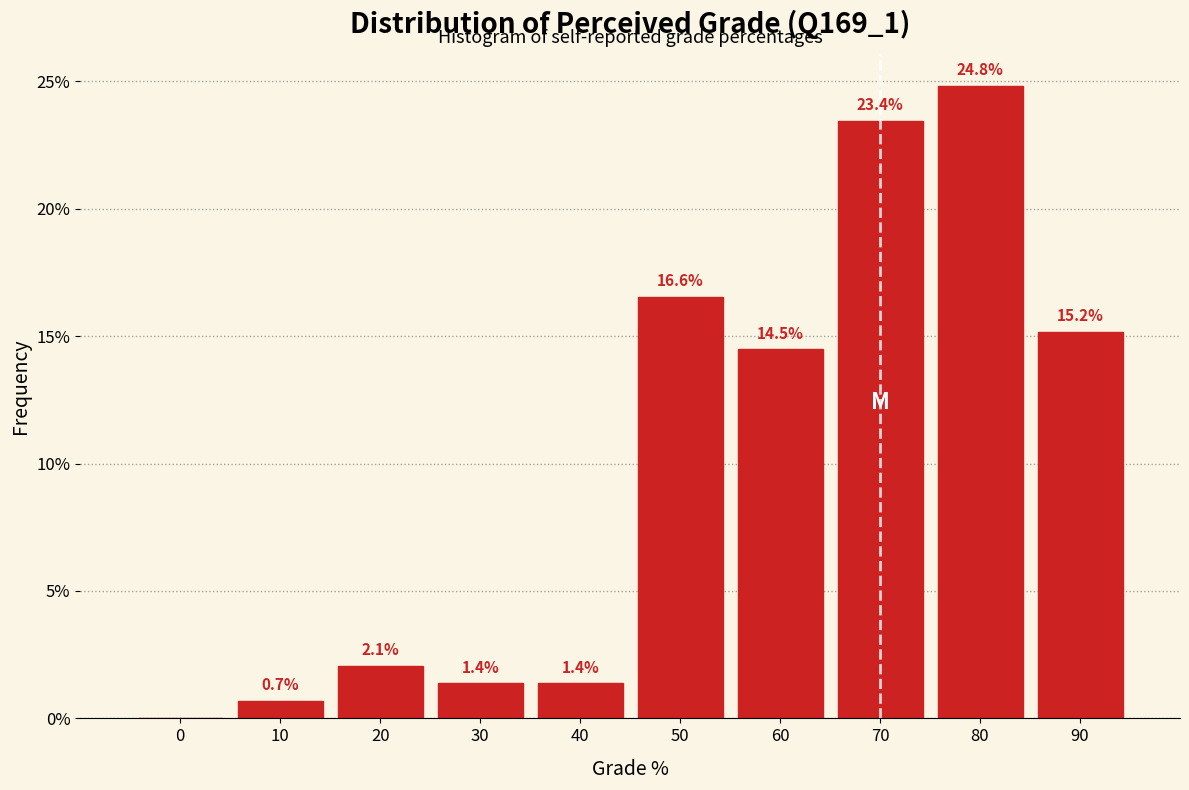

Reading right to left, list all the values displayed in this chart.

90=15.2	80=24.8	70=23.4	60=14.5	50=16.6	40=1.4	30=1.4	20=2.1	10=0.7	0=0.0